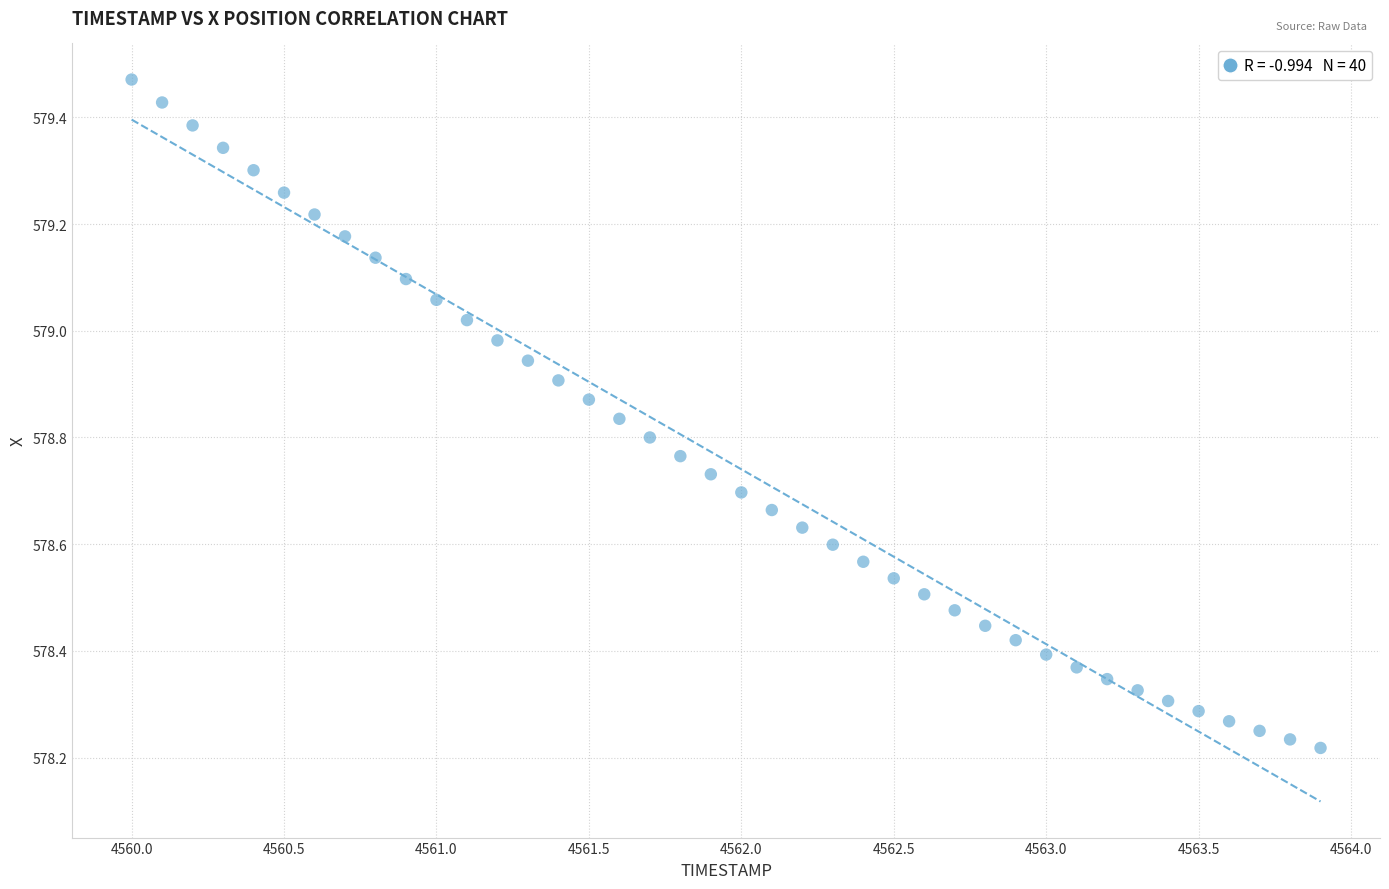

What is the range of Y values (max minus min)?

1.3